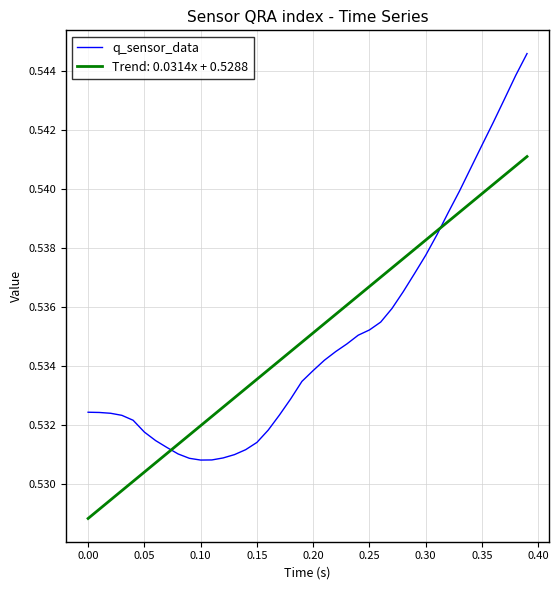

Which series has the largest range (max minus min)?

q_sensor_data